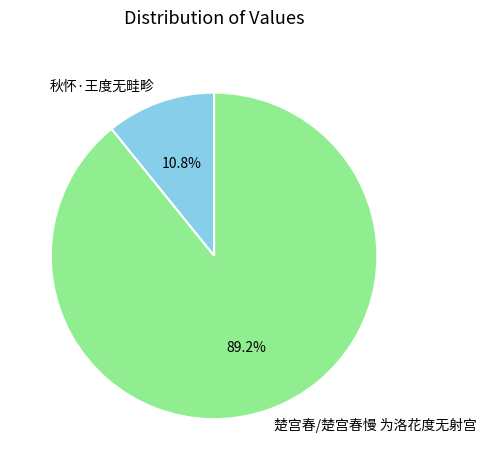

Is it true that 楚宫春/楚宫春慢 为洛花度无射宫 is 78% of the pie?

False